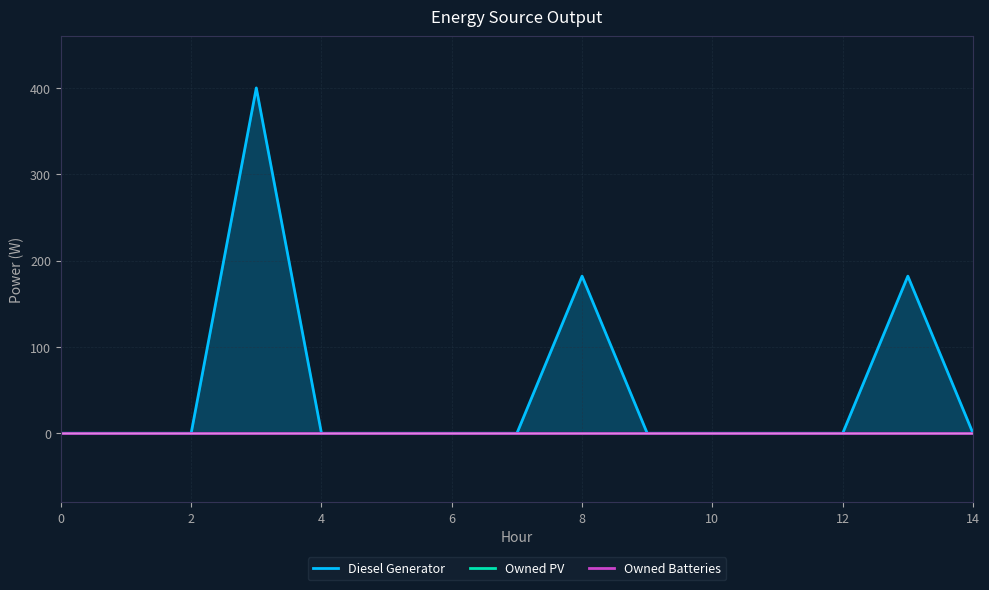

Which series changed the most between 8 and 11?

Diesel Generator